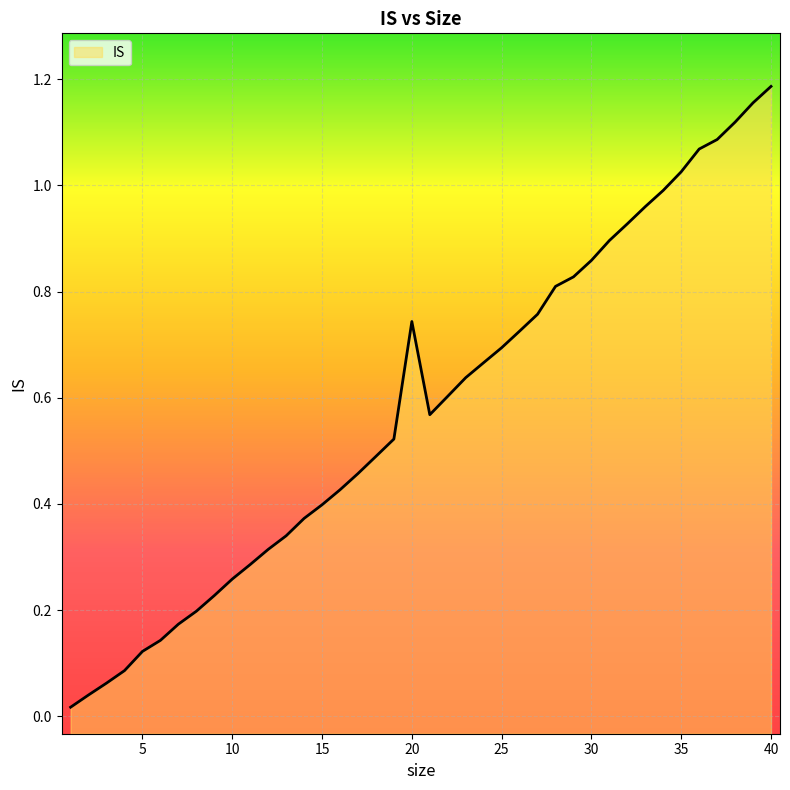

The value at 30 is 1.3. True or false?

False